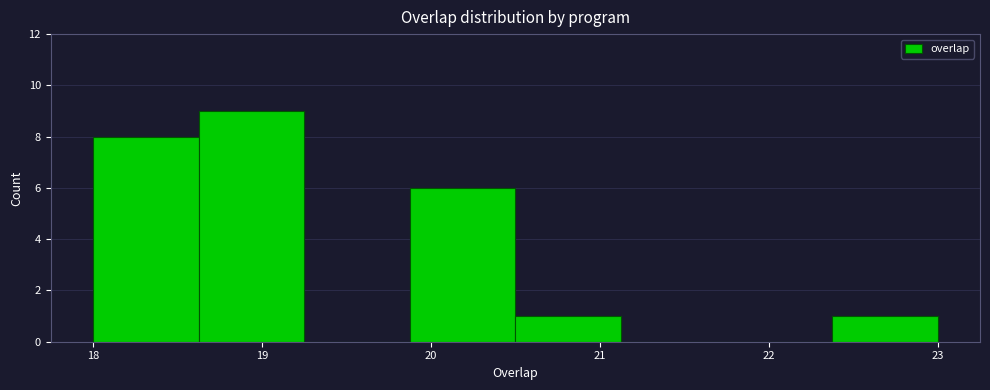

How tall is the bar that spans 18.0 to 18.6 on the x-axis? Neither the bar edges nor the heights are printed on the chart, so give them approximately, as read against the axes.

8